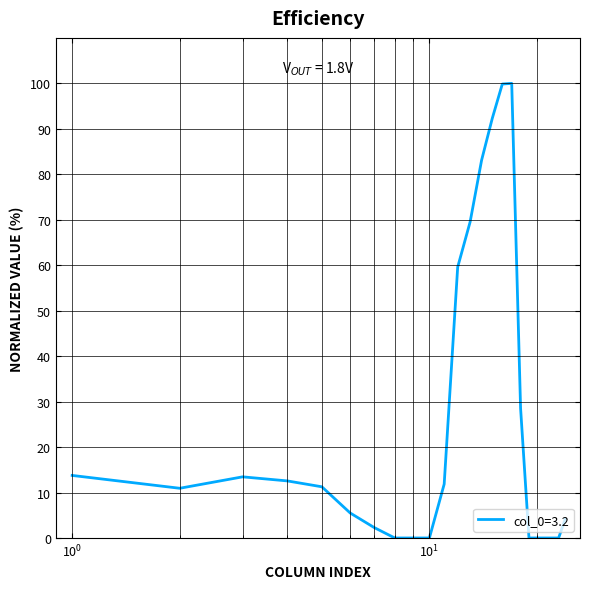

What is the greatest value displayed?

100.0